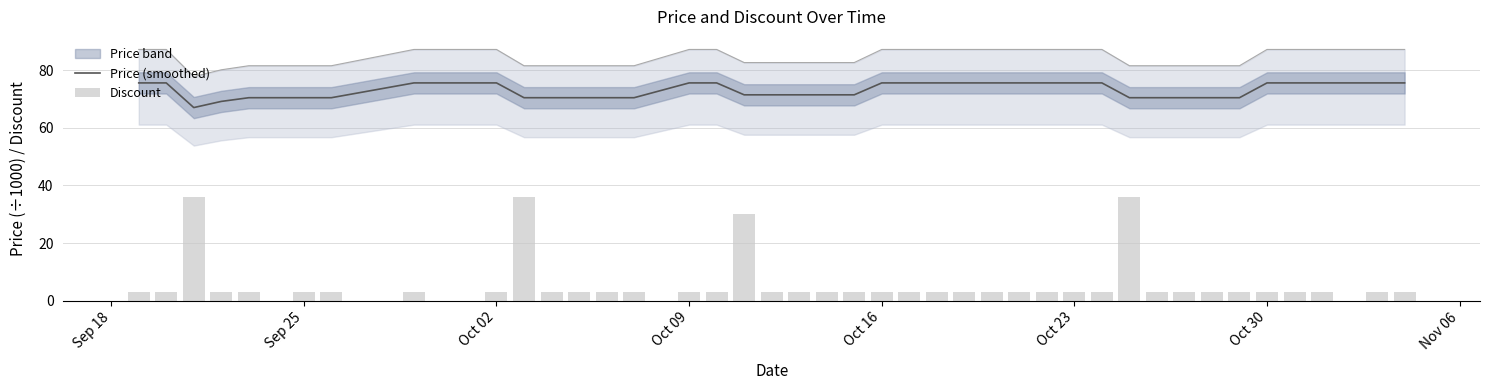

What is the minimum value for Price (smoothed)?

67.0